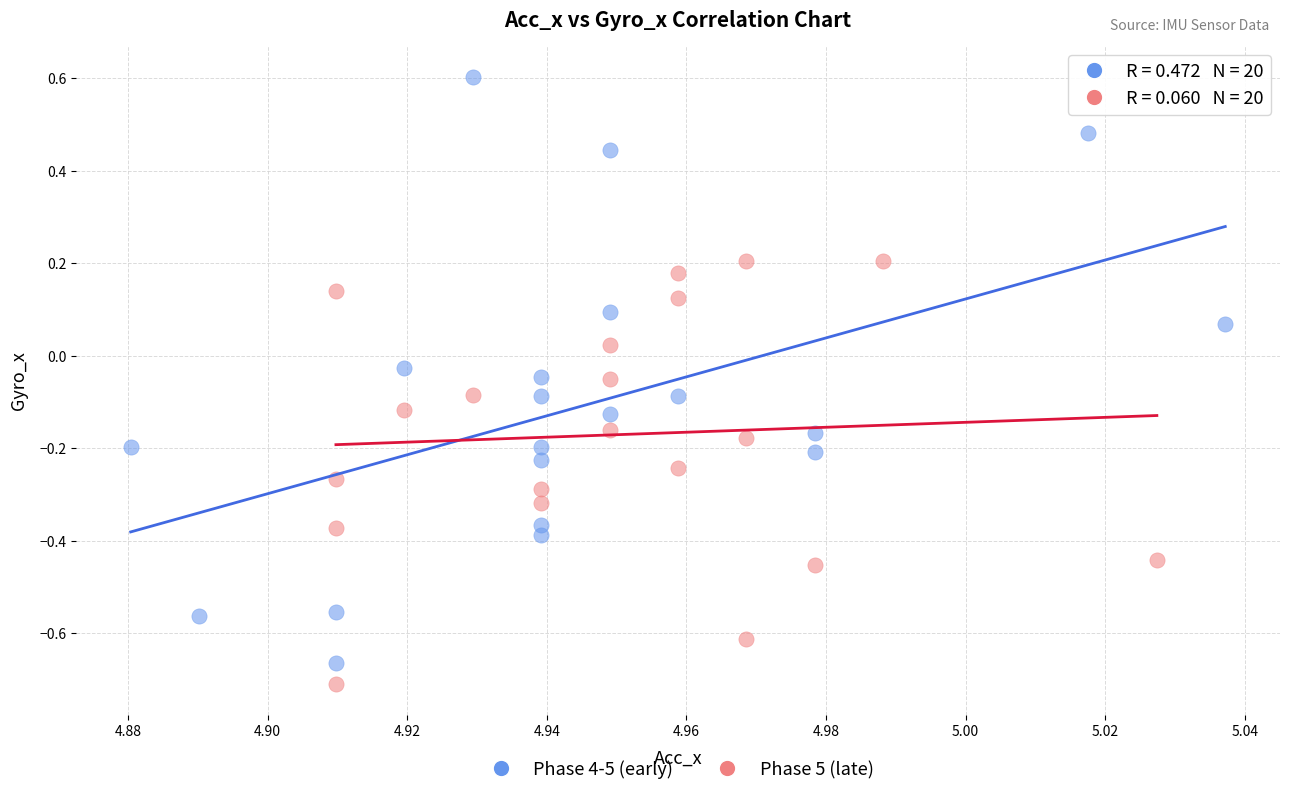

Which series contains the highest Y value?

Phase 4-5 (early)